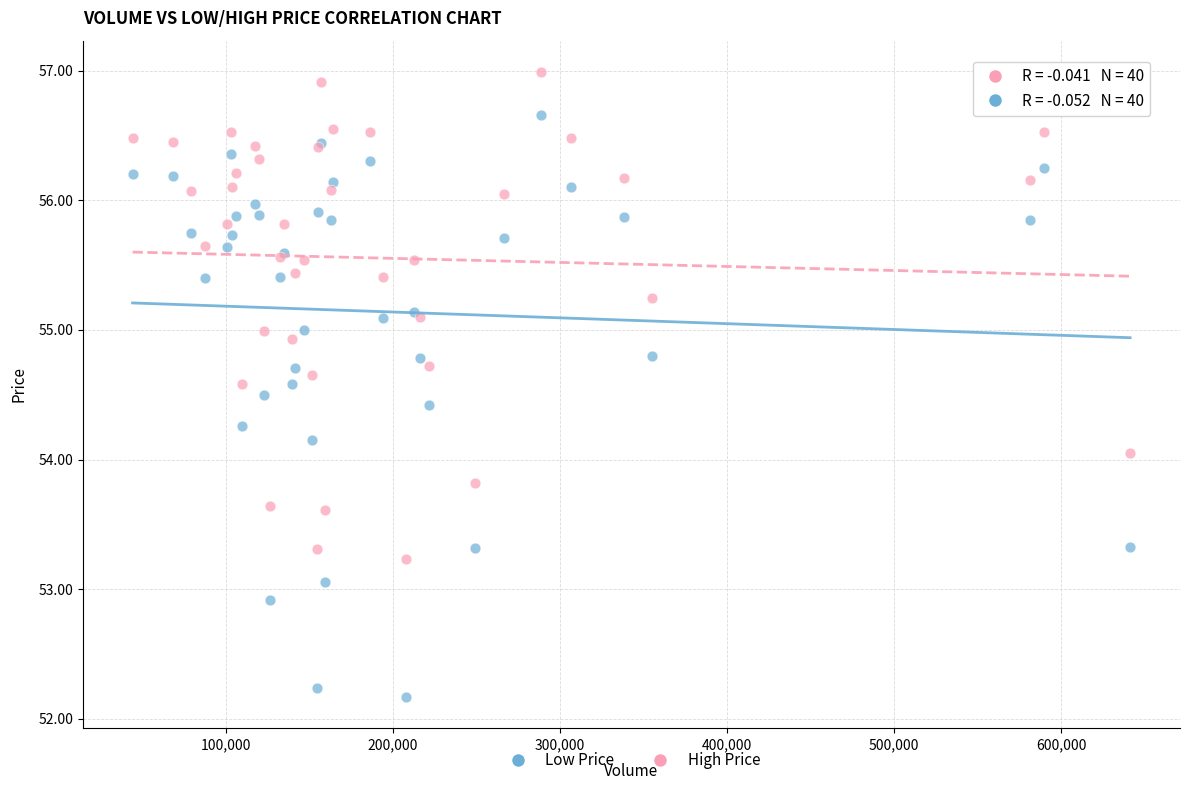

Which series reaches the maximum Y coordinate?

High Price